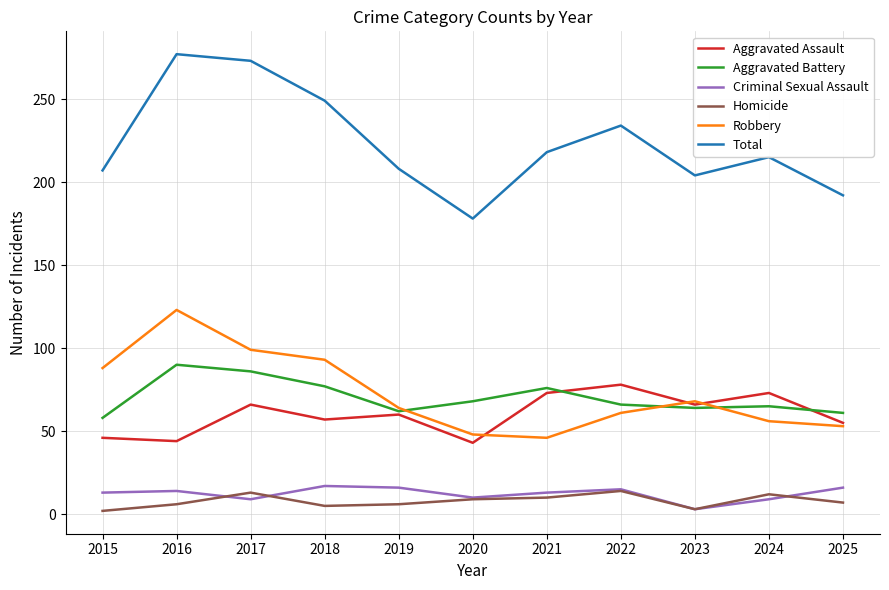

True or false: Robbery and Homicide intersect in this chart.

False